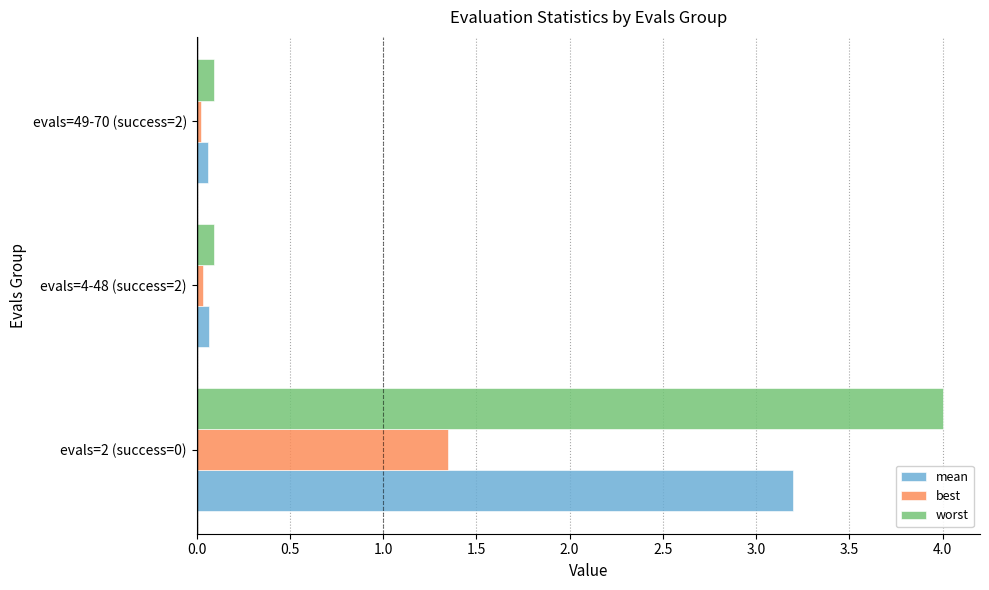

The worst series shows 0.1 at evals=4-48 (success=2). True or false?

True